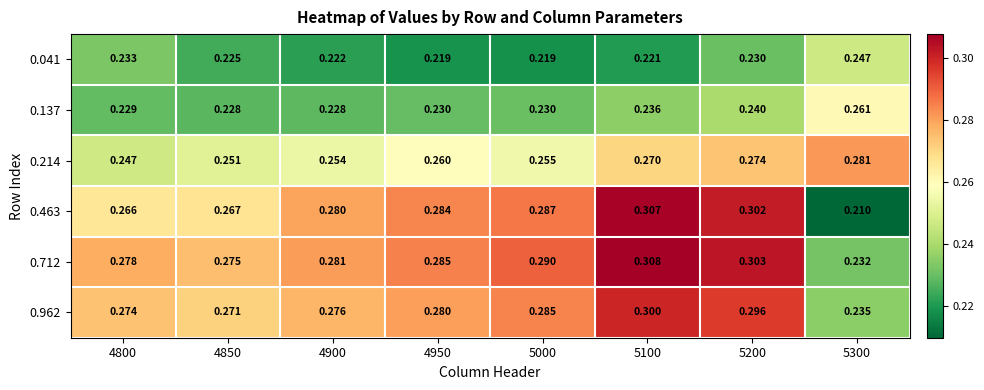

What is the greatest value displayed?

0.3